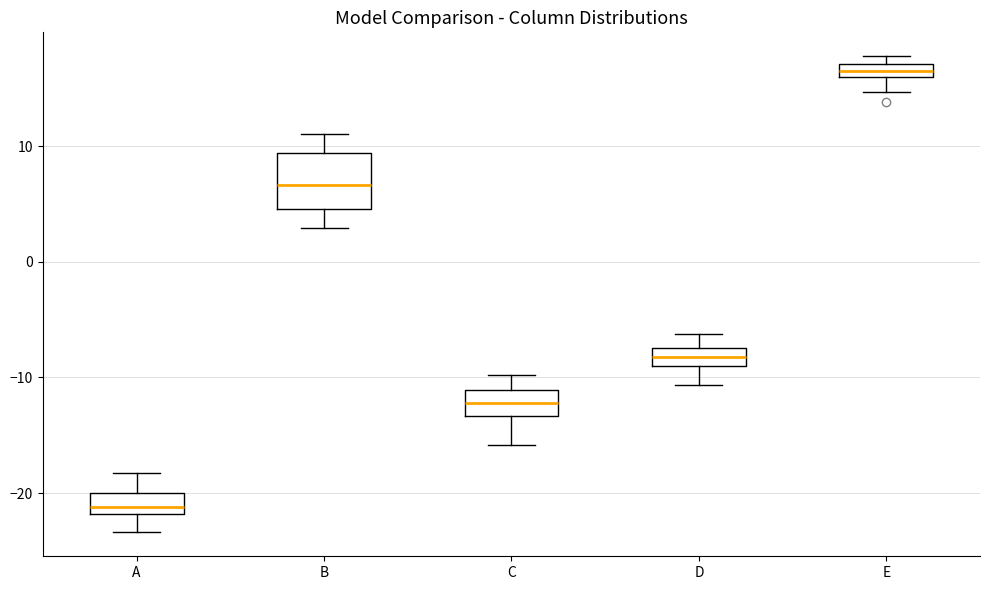

Comparing the boxes themselves (not the whiskers), which one is the tallest?

B